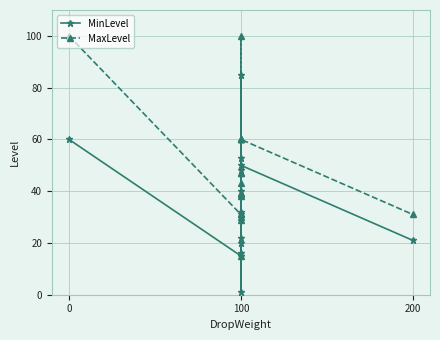

What position from the right is 14?

3